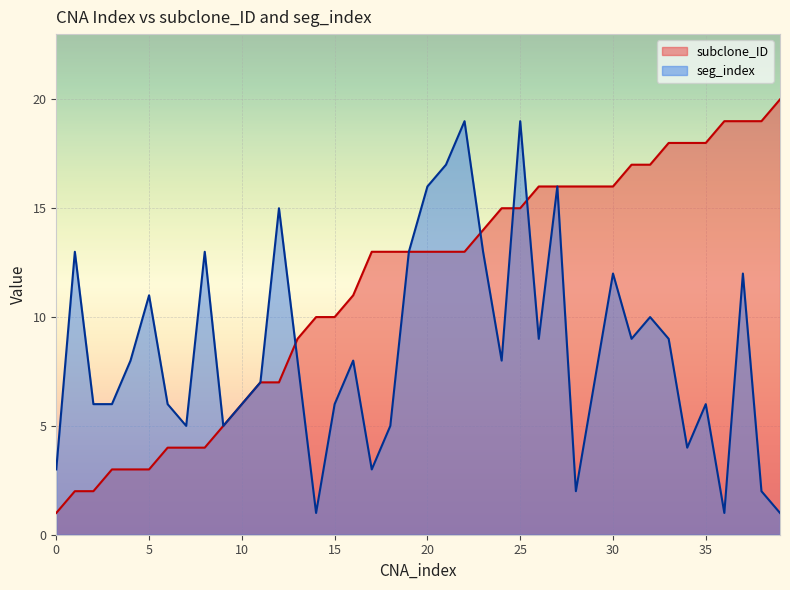

What value does the seg_index series have at 24?

8